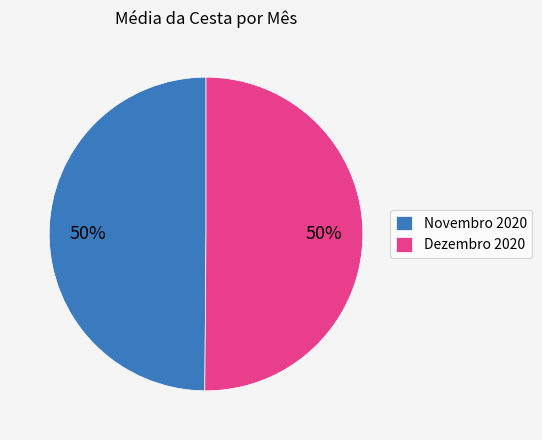

To the nearest percent, what is the average slice percentage?

50%